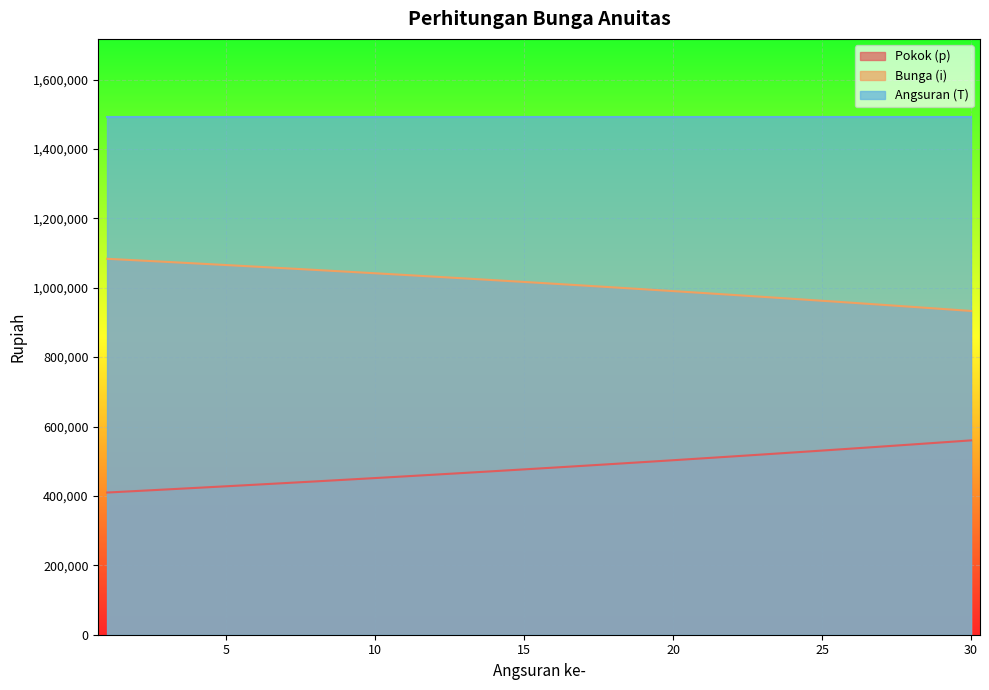

Which category has the lowest value across all series?

1